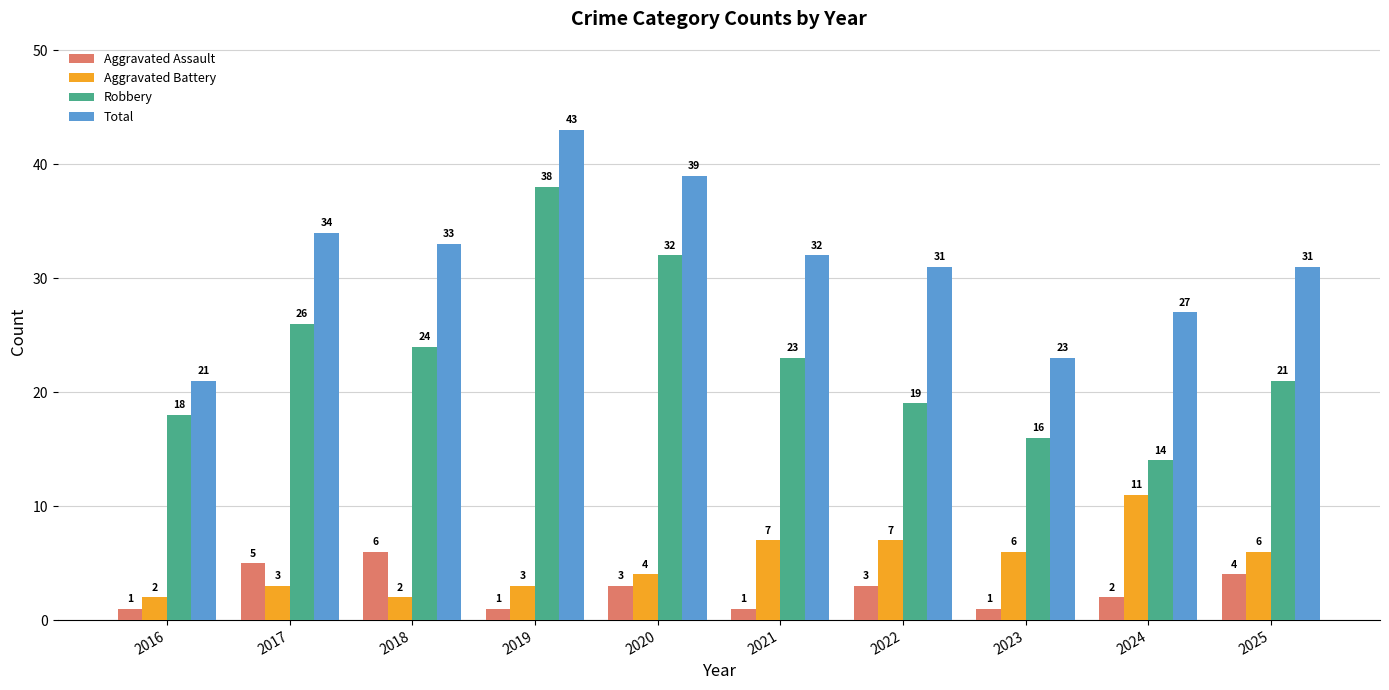

List the labels in order of Robbery value, smallest first.

2024, 2023, 2016, 2022, 2025, 2021, 2018, 2017, 2020, 2019